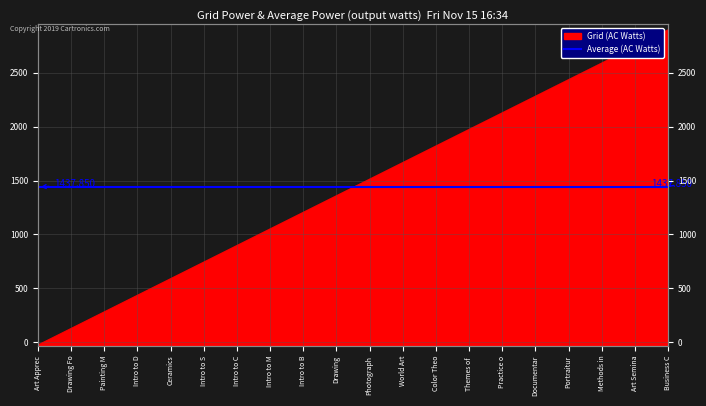

How many values are below zero?

1